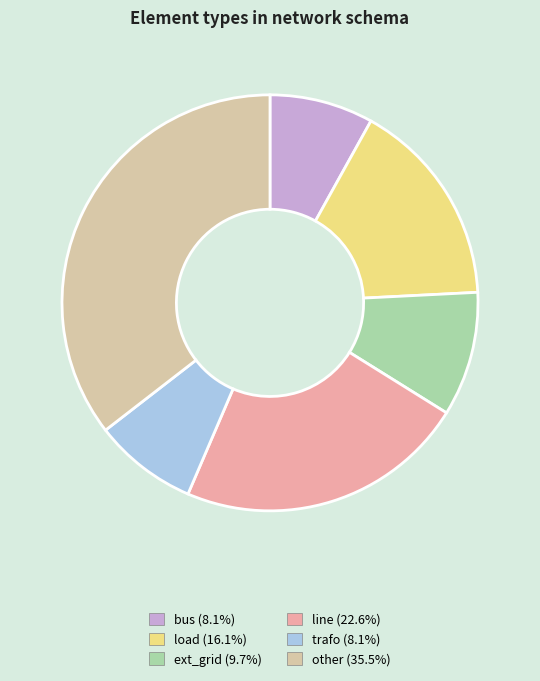

Approximately how many times larger is the value at trafo compared to other?

0.2